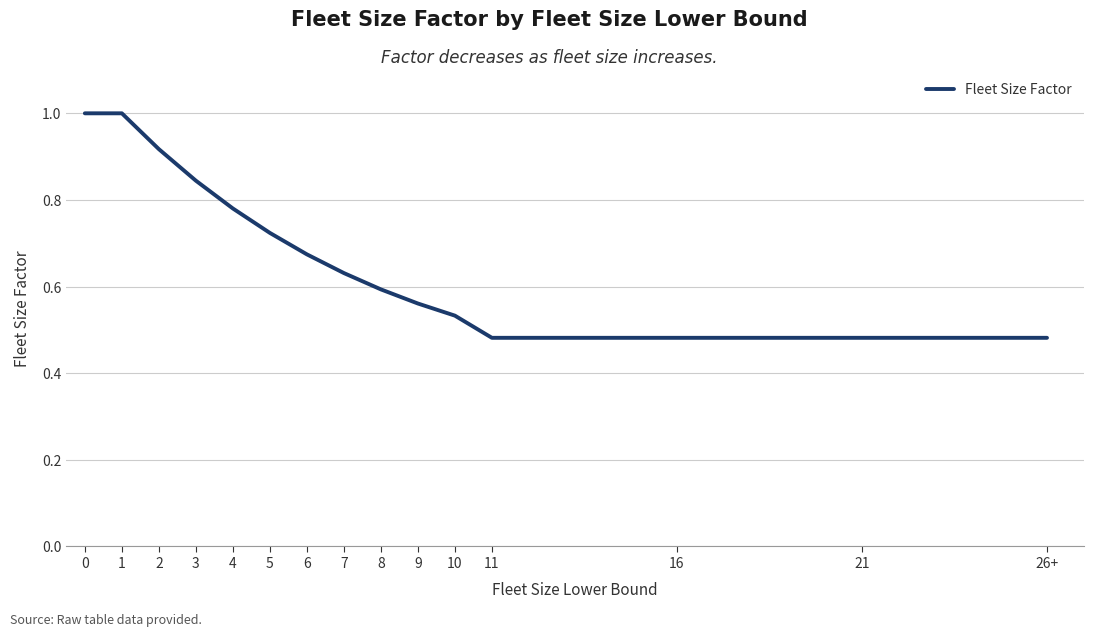

What position from the left is 7?

8